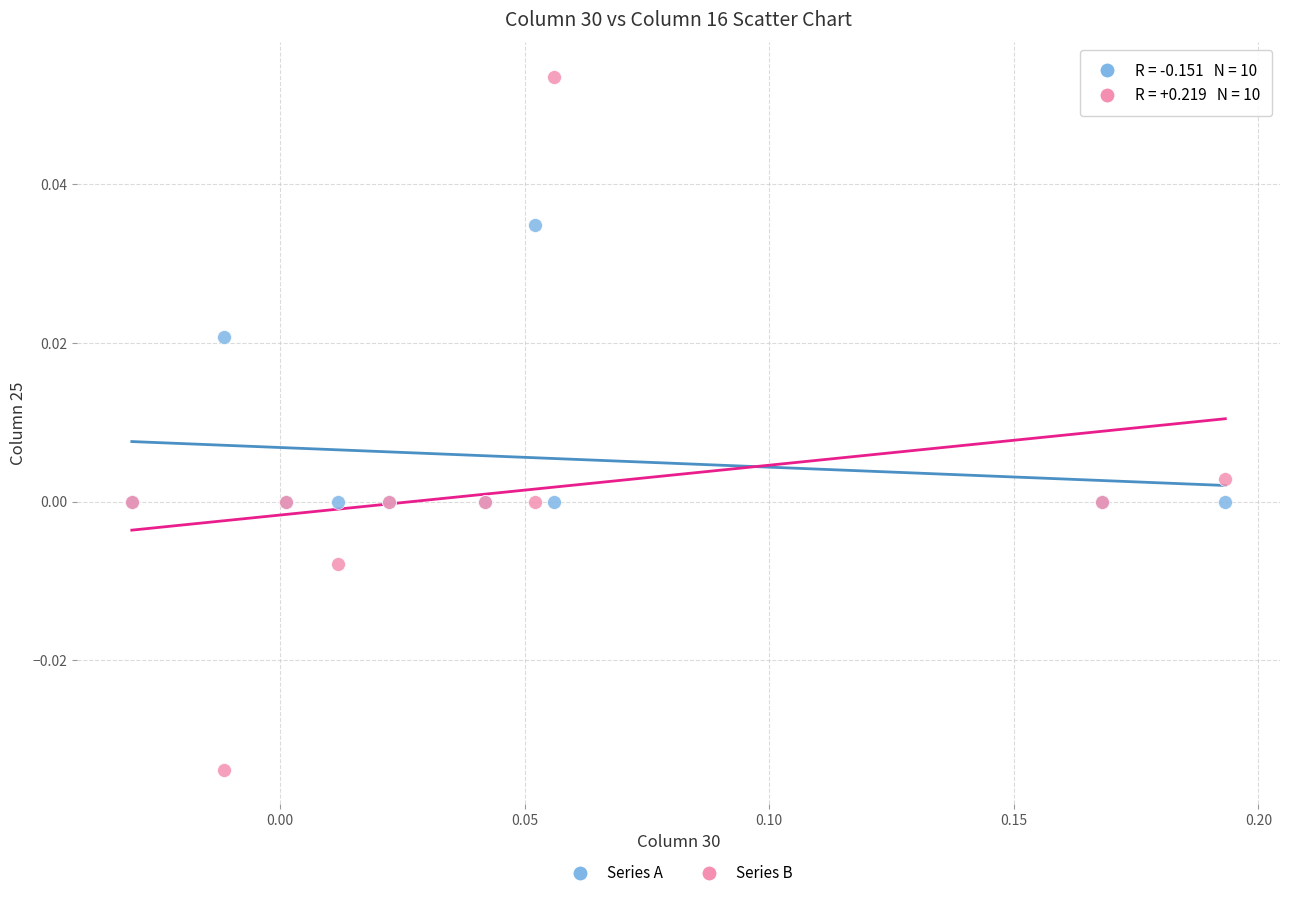

What are all the series names shown in the legend?

Series A, Series B